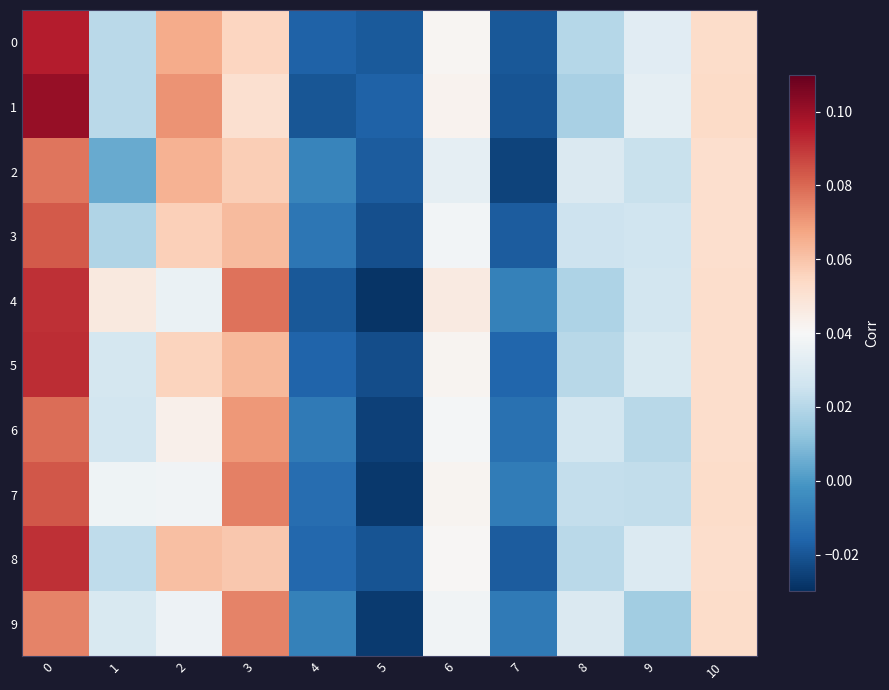

What is the total value across all series at 2?

0.5